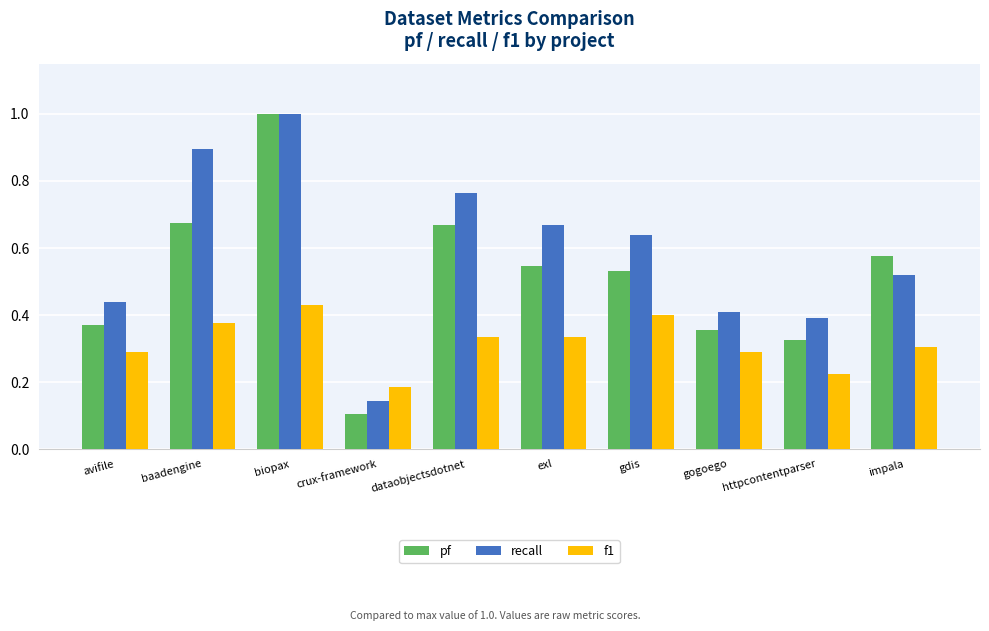

What is the label of the 4th bar from the right?

gdis